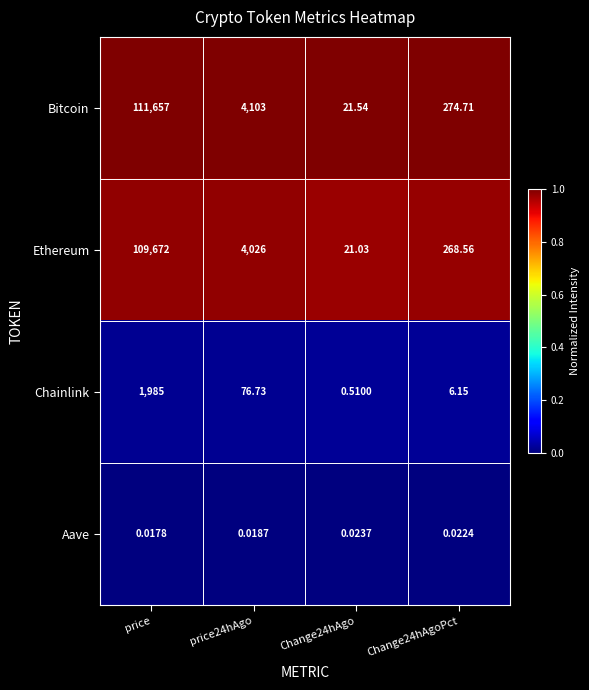

Count the number of categories in the chart.

4